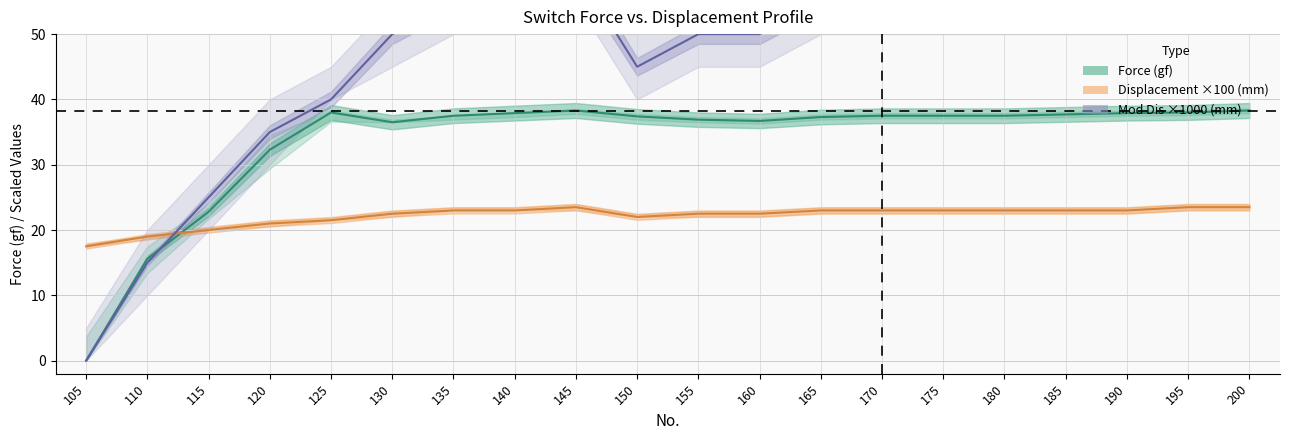

What is the approximate value of Mod Dis ×1000 (mm) at 180?

55.0